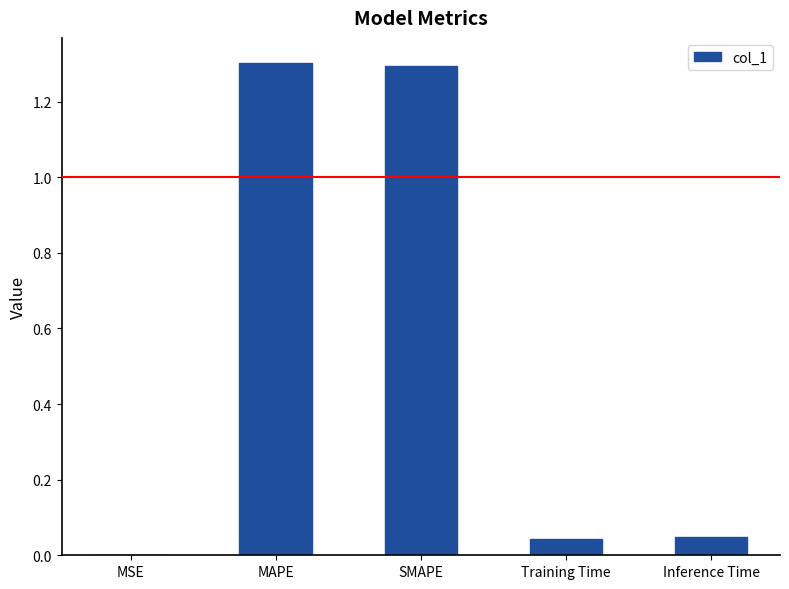

What is the greatest value displayed?

1.3